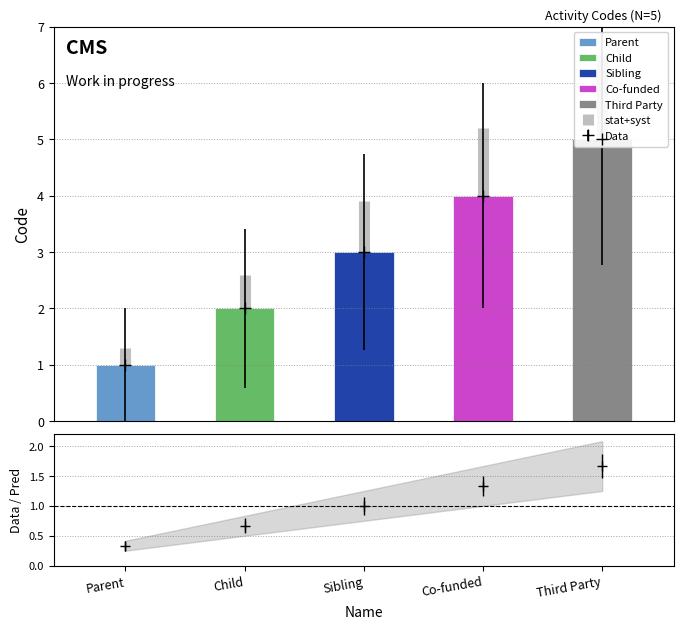

Which series has the widest spread of values?

Third Party